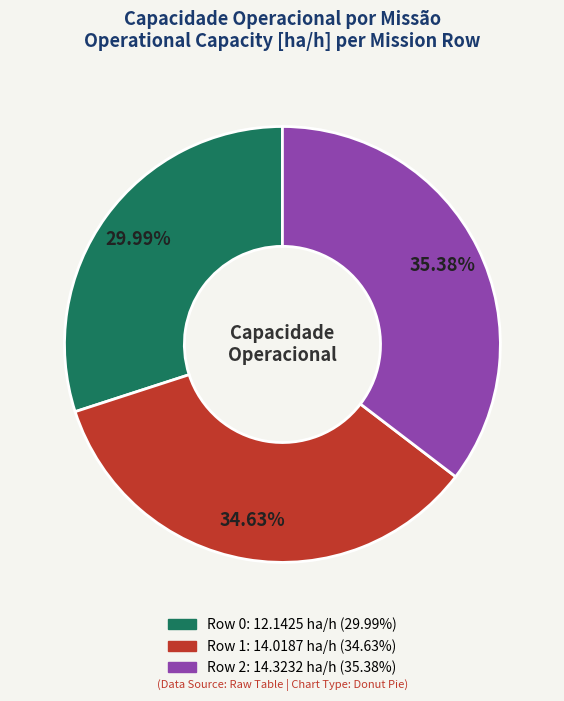

To the nearest percent, what is the difference between the Row 0 and Row 1 slice percentages?

5%